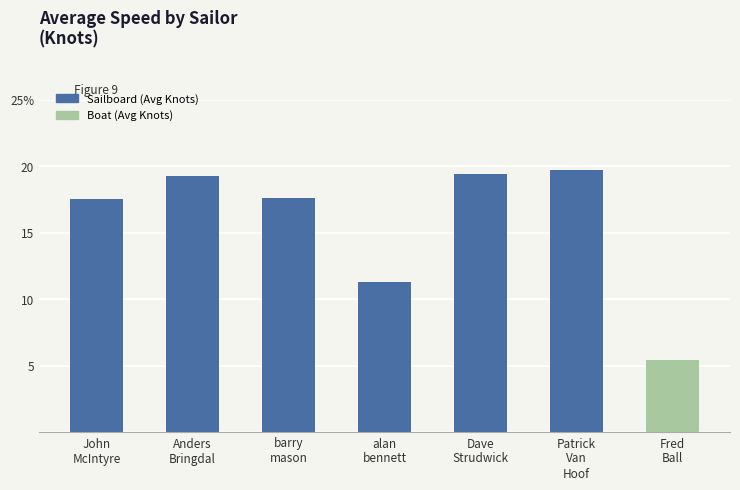

Rank the series at Anders Bringdal from lowest to highest value.

Avg Knots (Boat), Avg Knots (Sailboard)